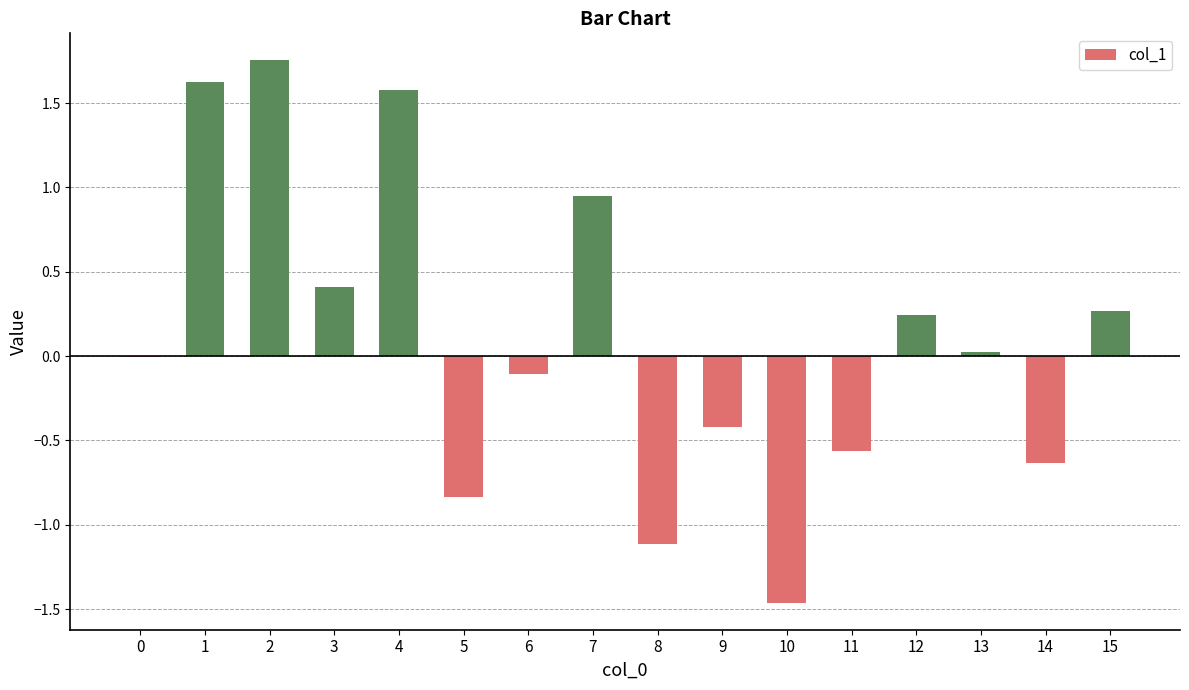

What is the change in value from 5 to 8?

-0.3